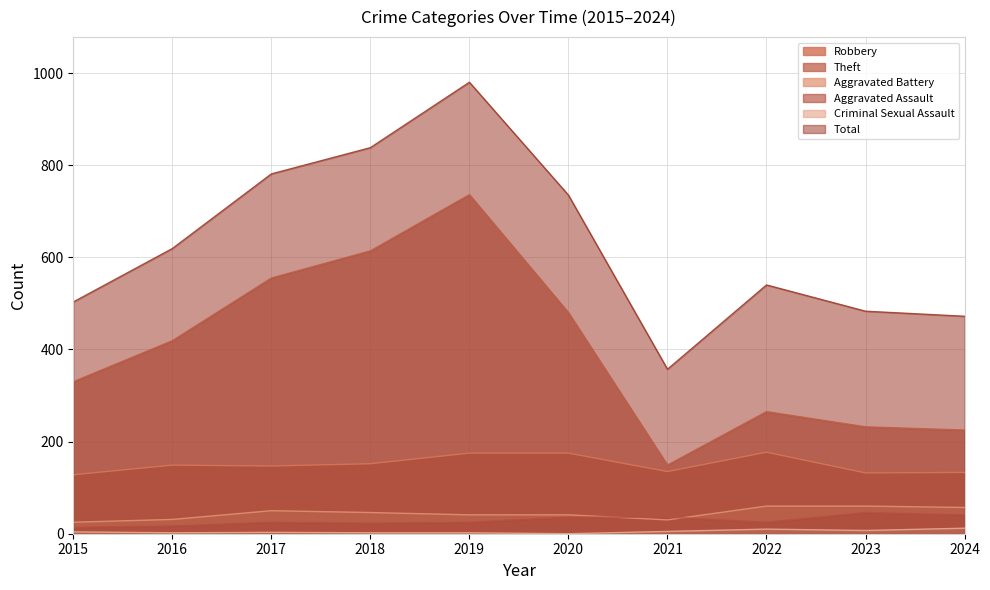

Which series changed the most between 2019 and 2024?

Theft